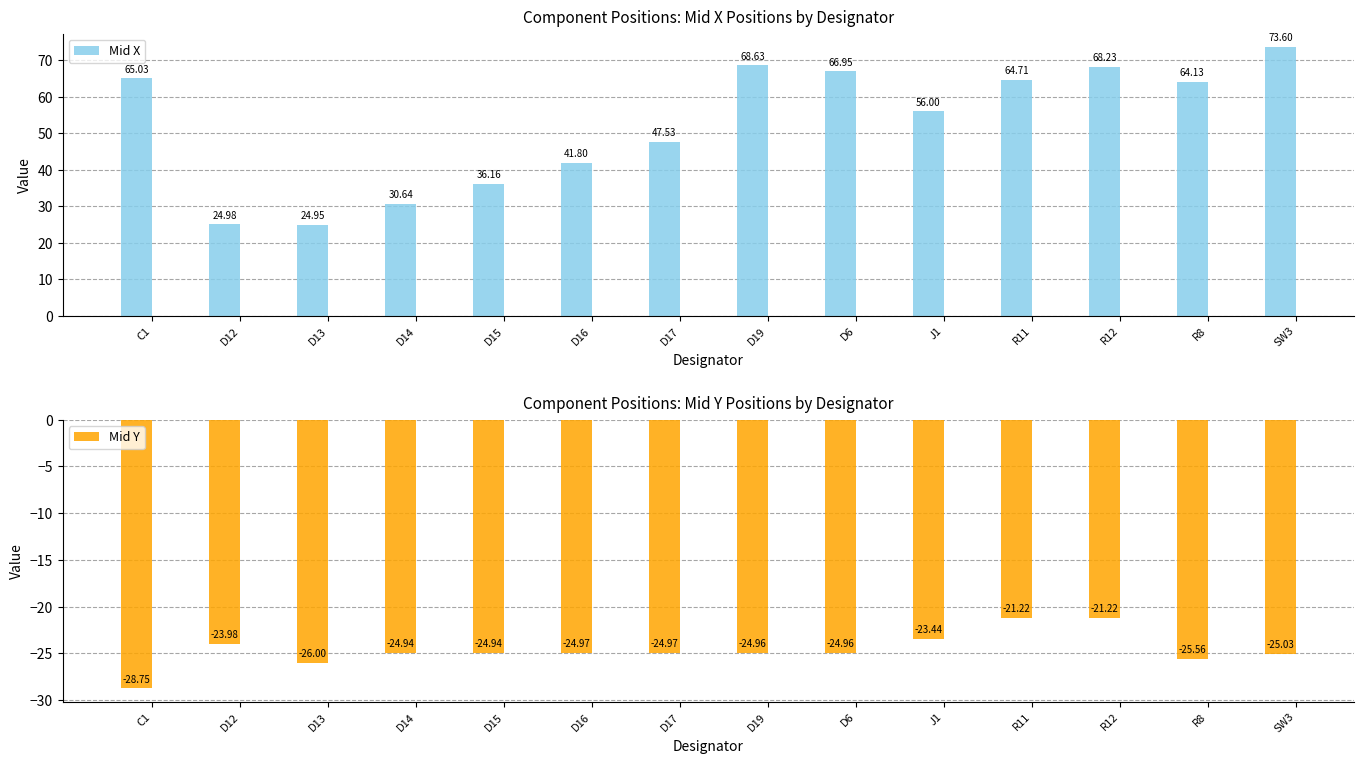

Which series changed the most between D14 and D16?

Mid X